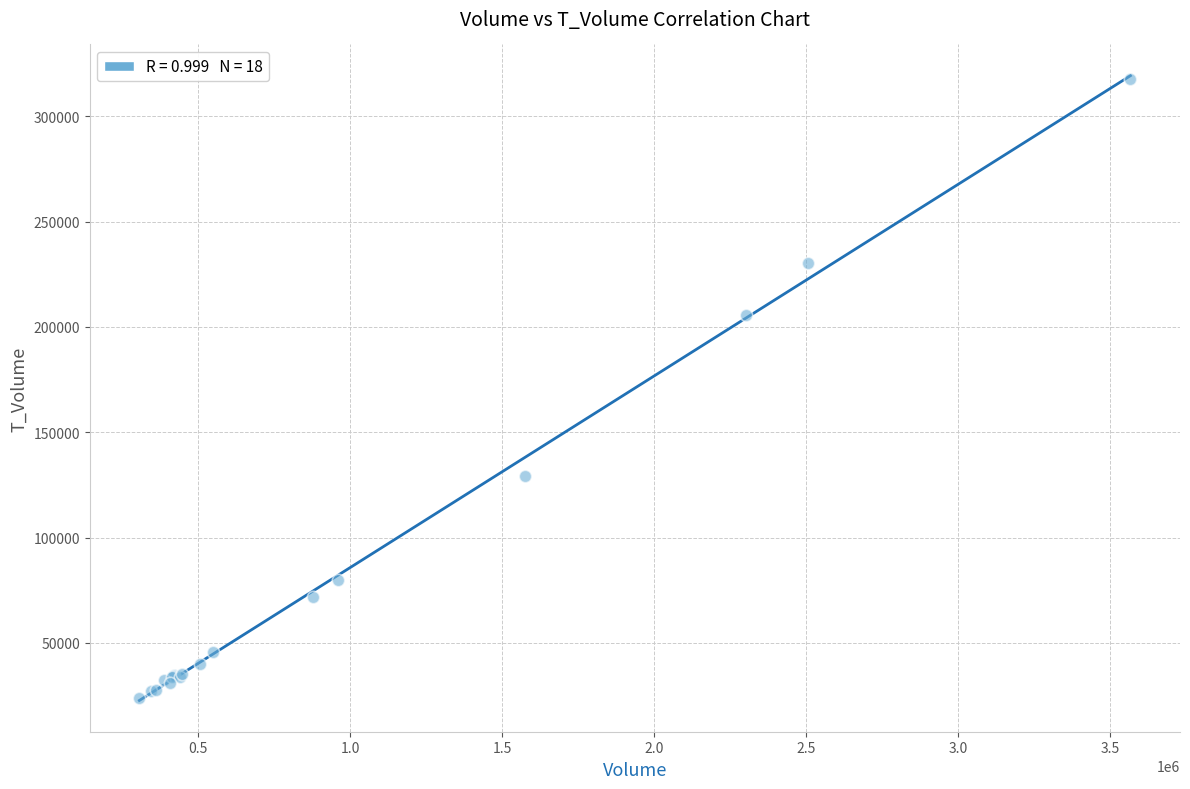

What Y value in the scatter plot is closest to 170726?

205786